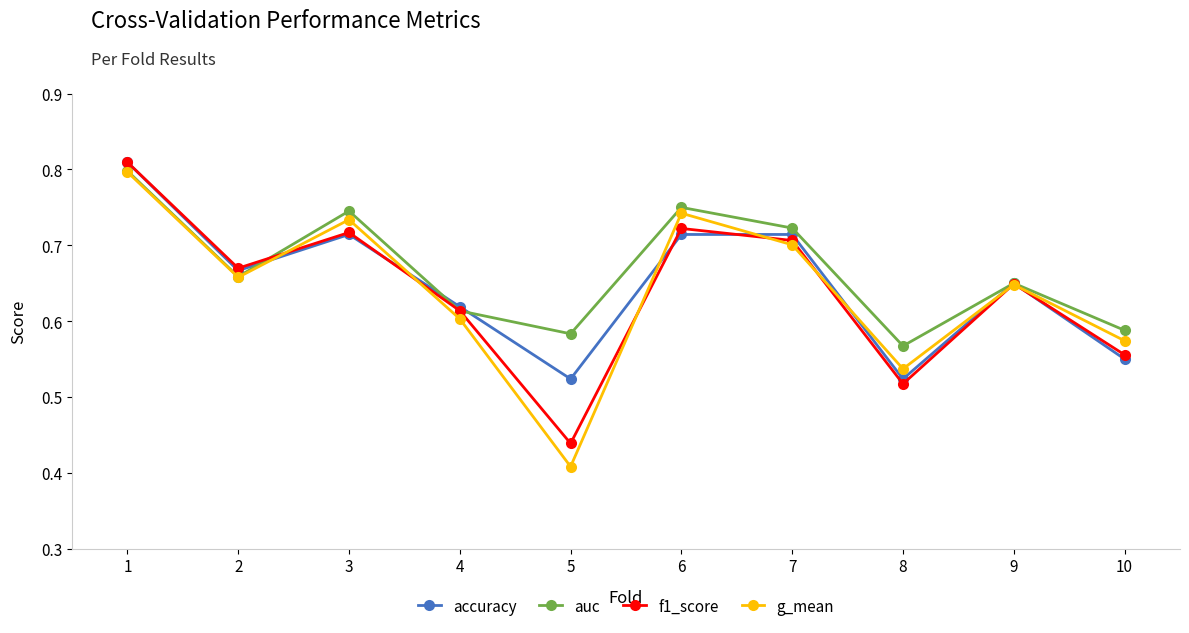

What is the sum of the g_mean values at 8 and 5?

0.9